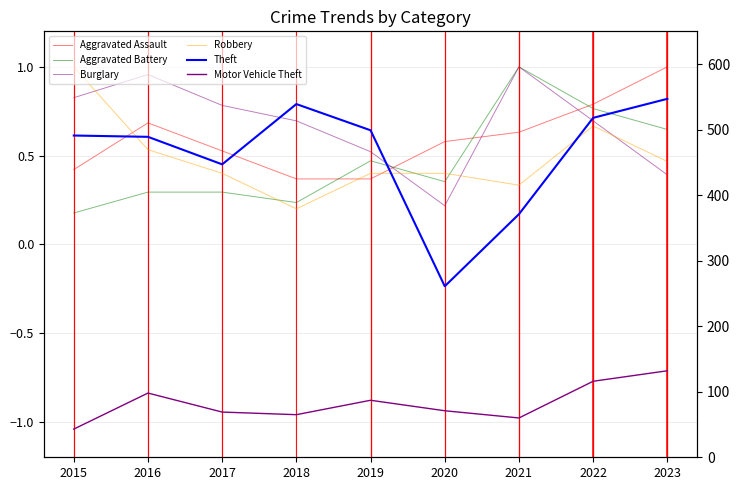

True or false: Aggravated Assault has more than 0 points higher than both neighbors.

True